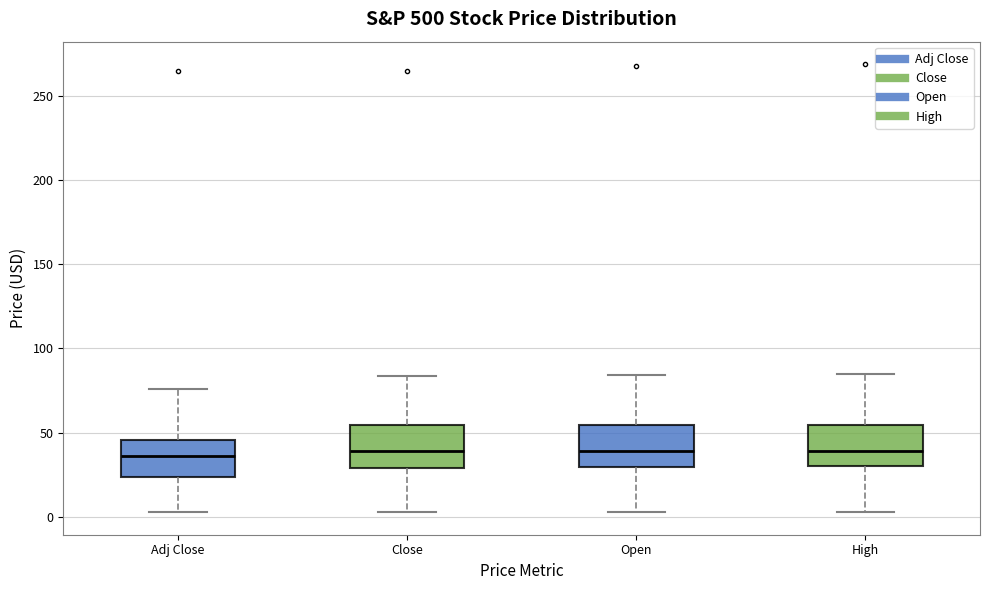

Where does the lower whisker of the box for High end on the y-axis? The values are not printed on the chart, so give them approximately, as read against the axis.

5